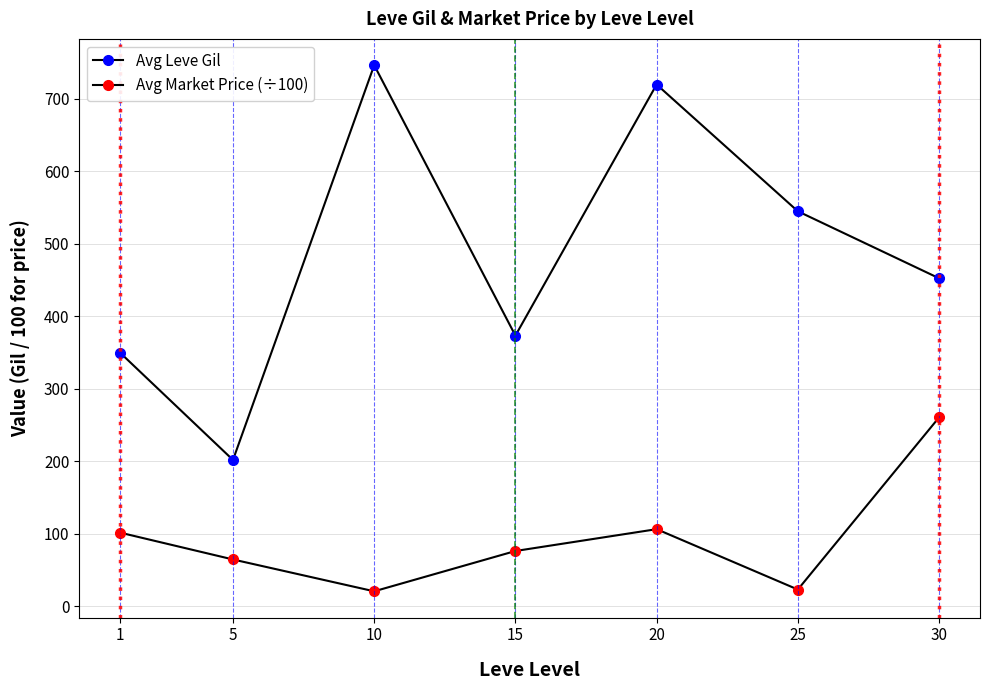

Is it true that Avg Leve Gil equals 452.5 at 30?

True